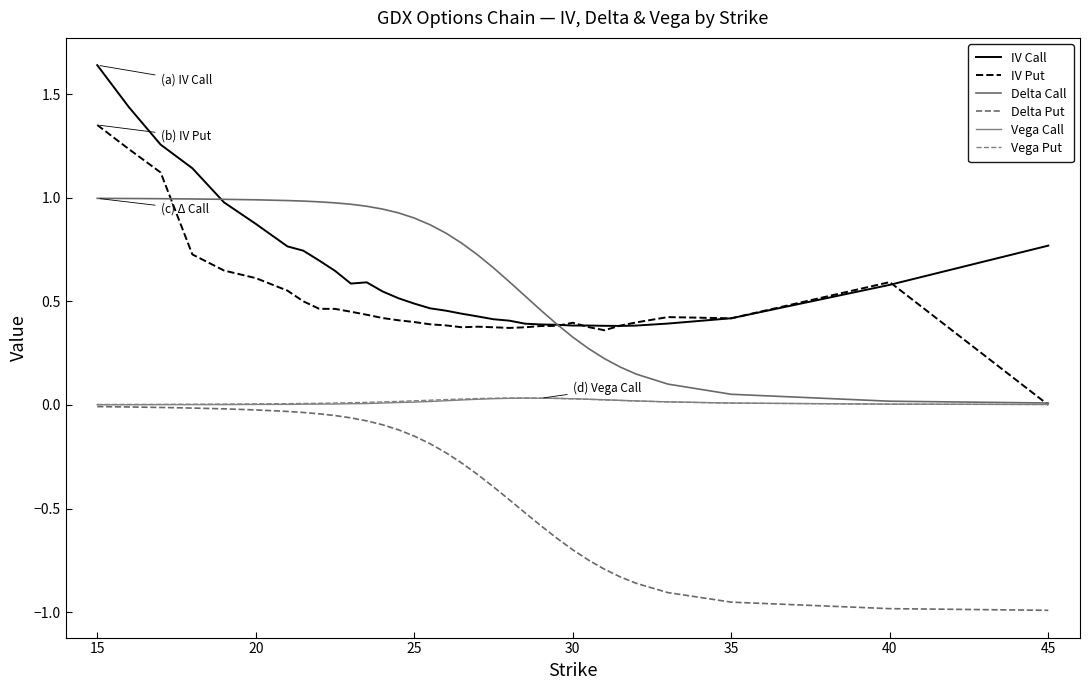

How many lines are shown in the chart?

6